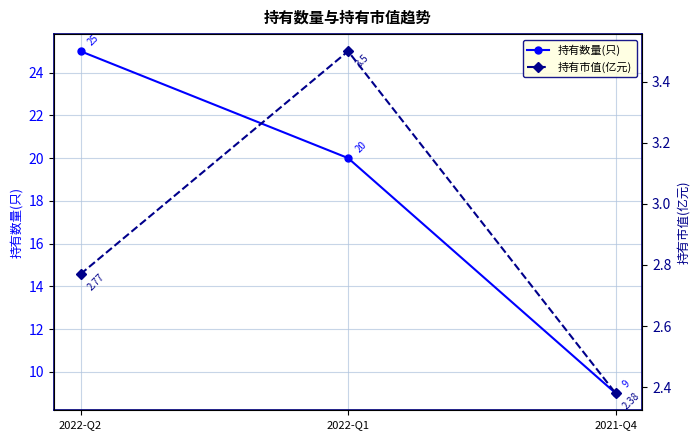

What is the spread (max minus min) of values at 2022-Q2?

22.2